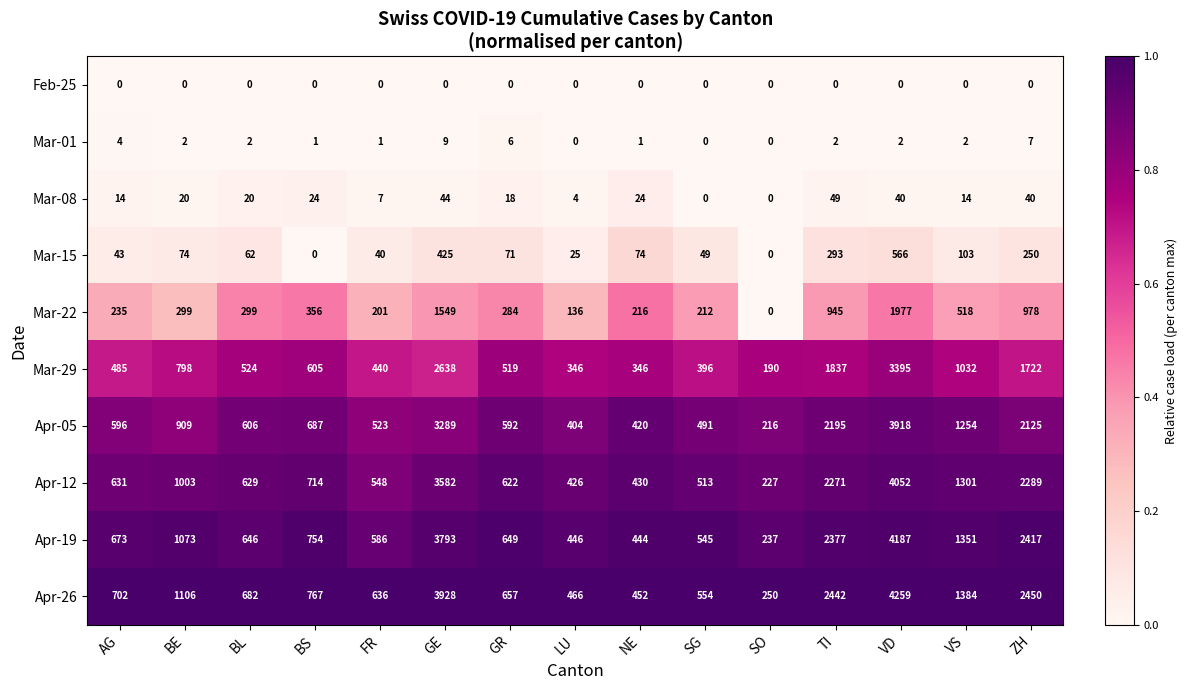

What is the maximum value shown in the chart?

4259